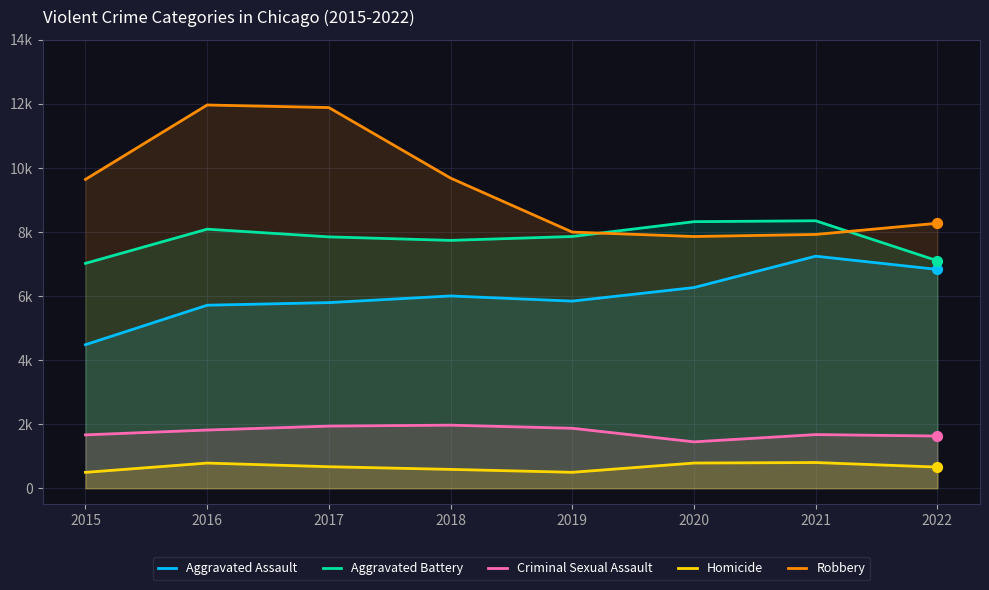

Which series reaches the maximum Y coordinate?

Robbery